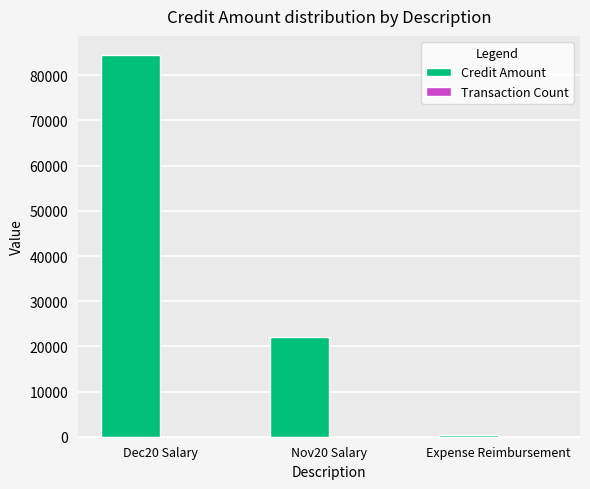

Which series has the largest total across all categories?

Credit Amount